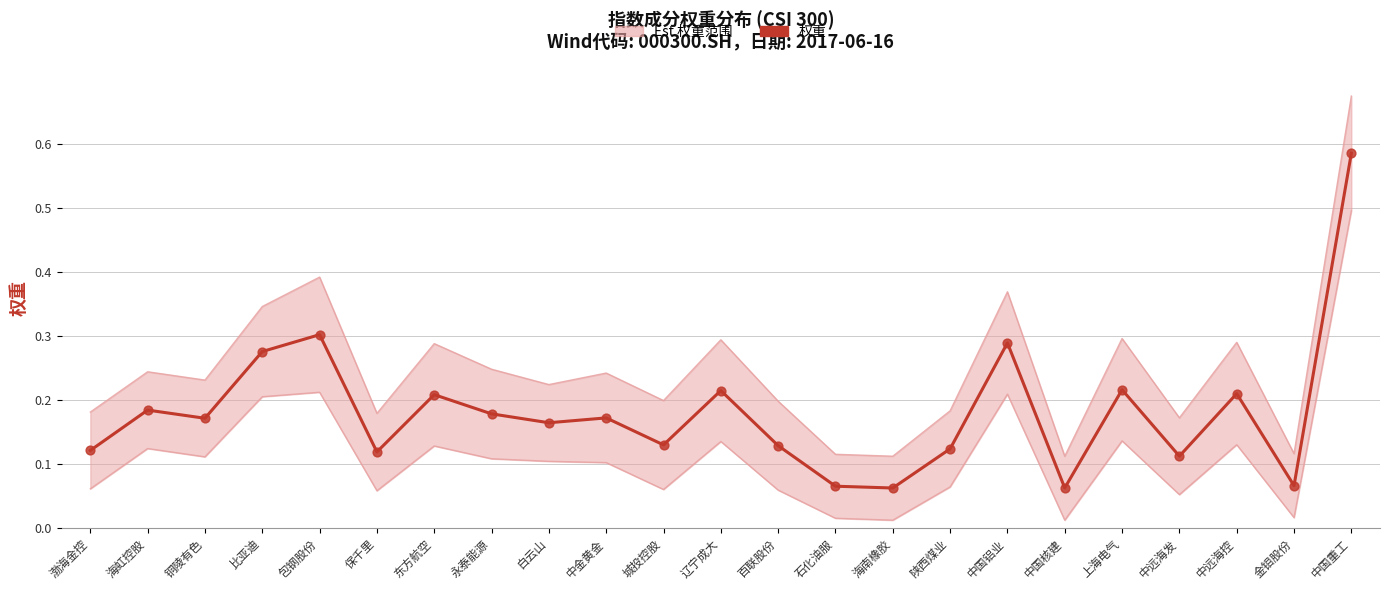

Which has a higher value, 中金黄金 or 百联股份?

中金黄金